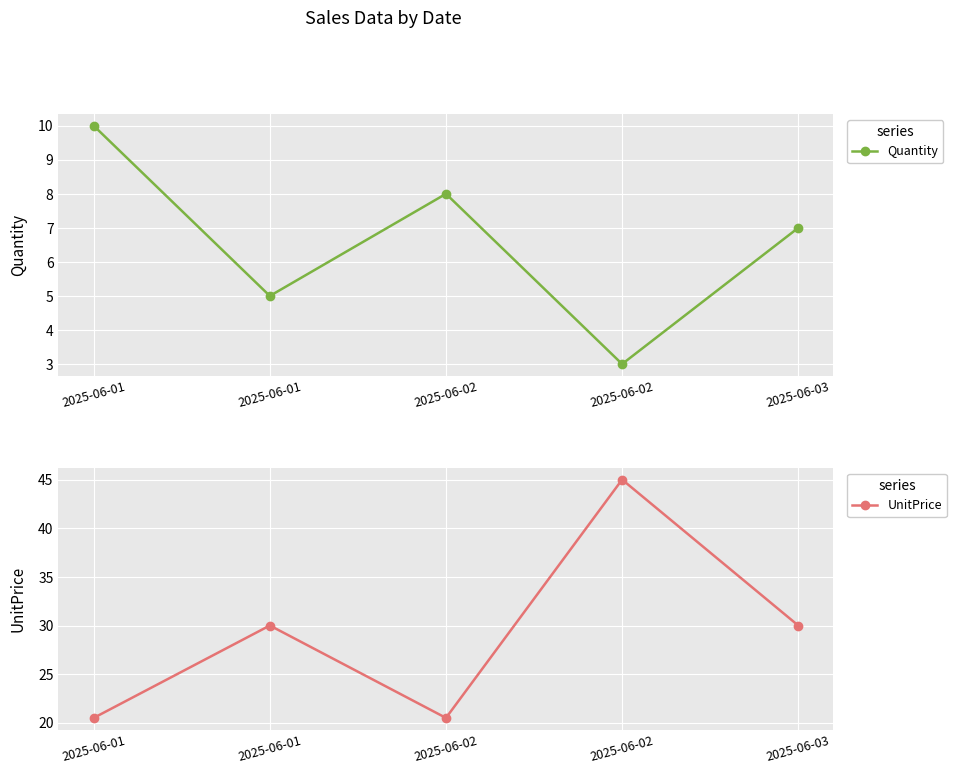

True or false: UnitPrice has a value of 45.0 at 2025-06-02.

True